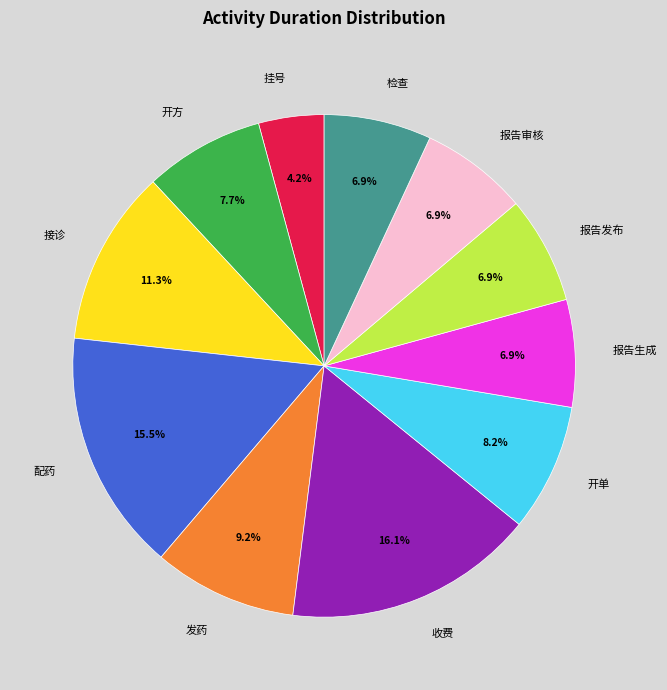

Is 配药 the majority of the pie?

No